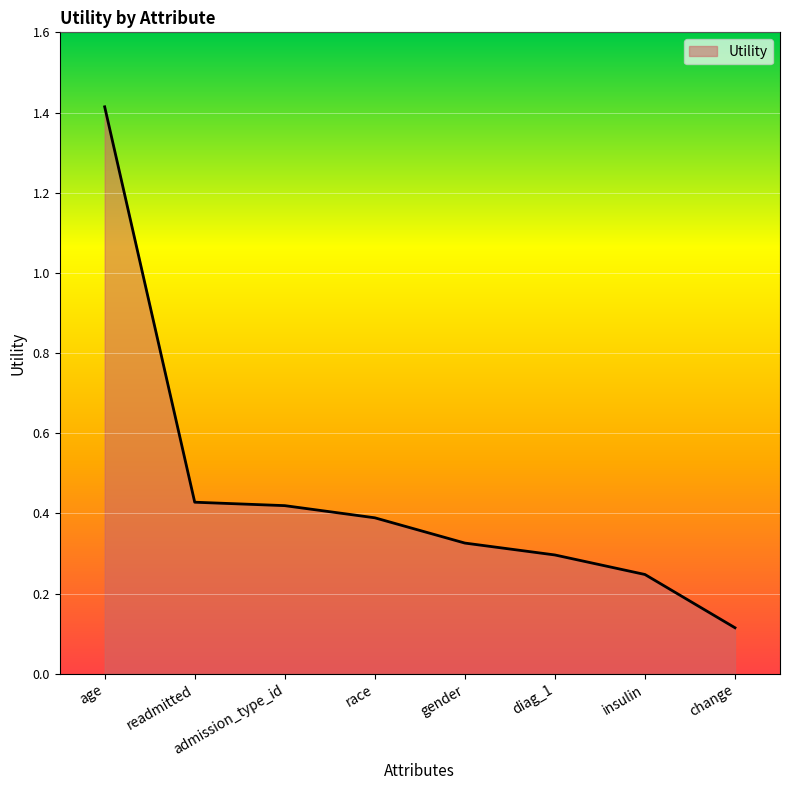

The value at age is 2.1. True or false?

False